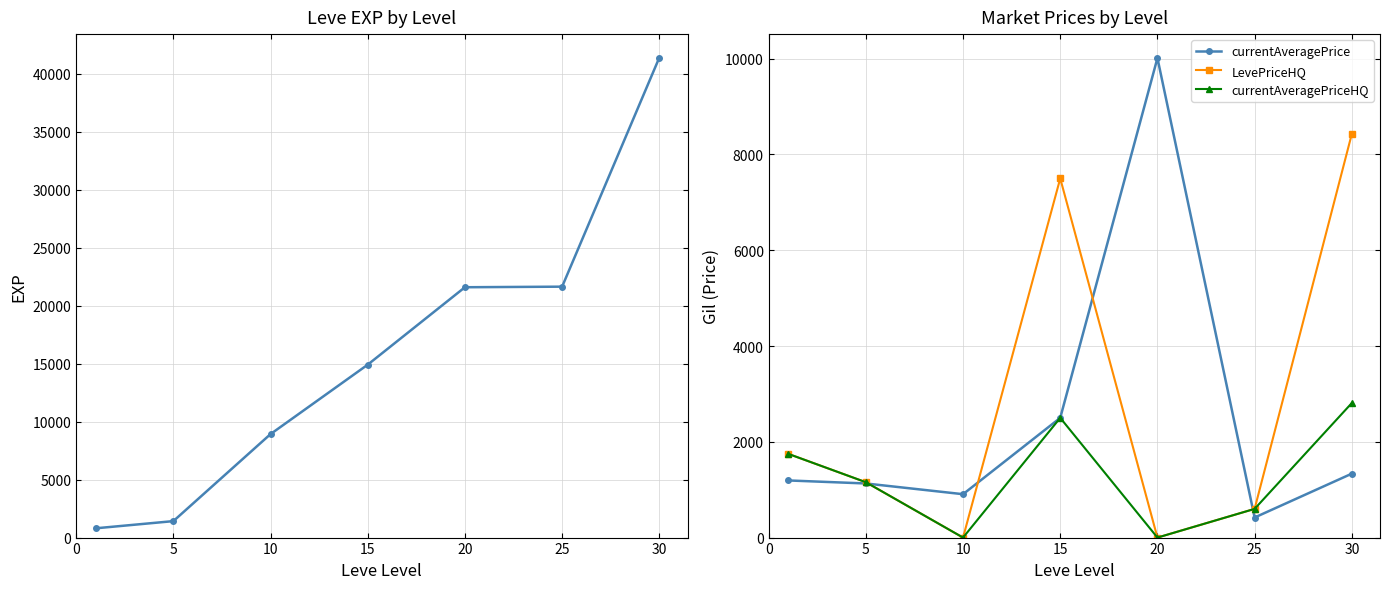

At which category does currentAveragePrice reach its first local peak?

20